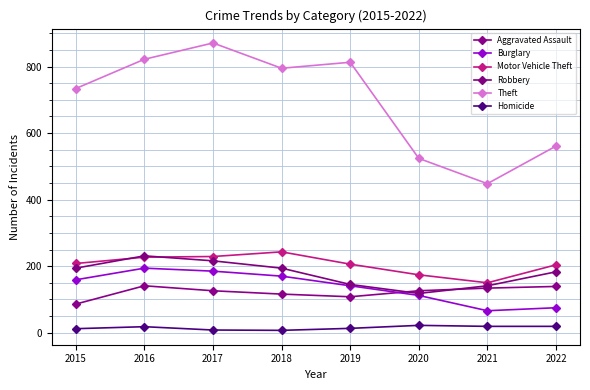

Is this an area chart (filled region under the line)?

No